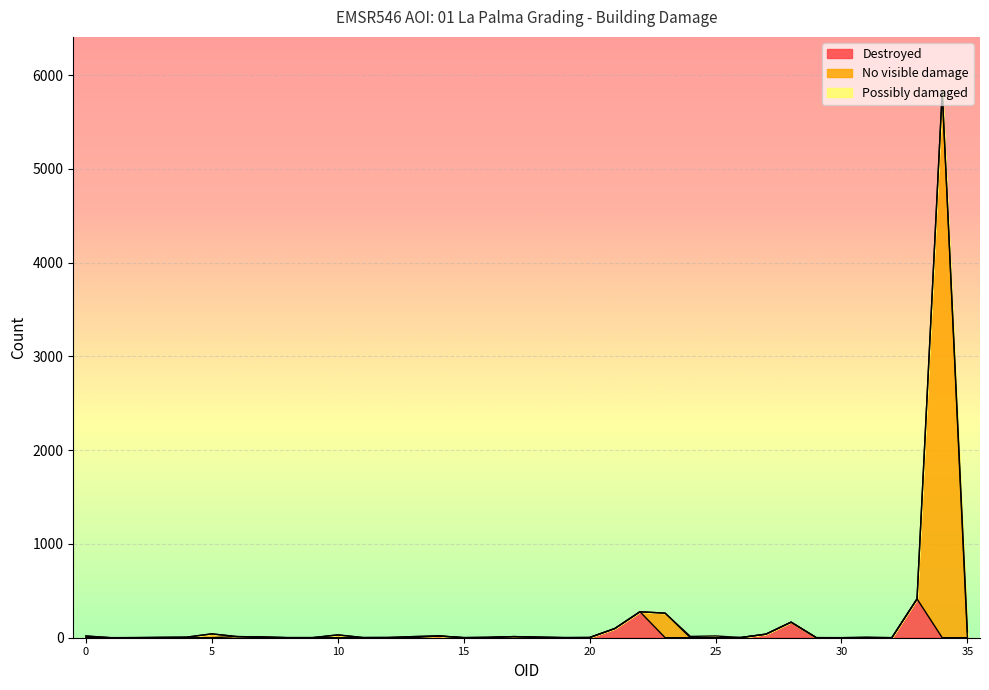

The No visible damage series shows 1 at 30. True or false?

True